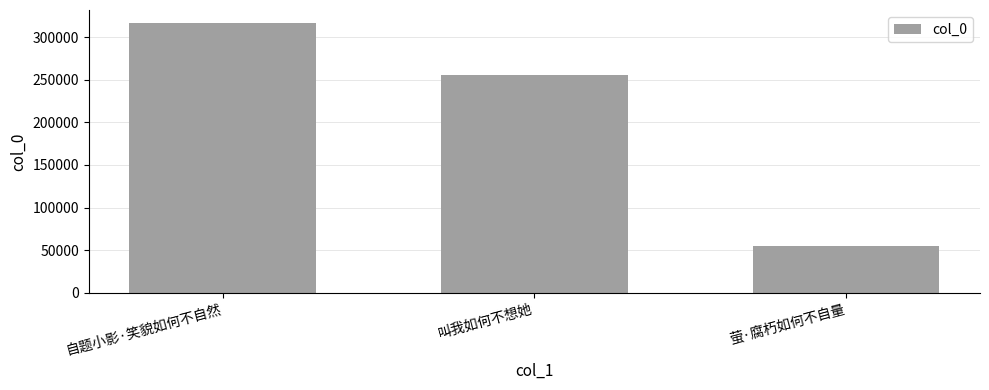

The chart shows a value of 37005 at 萤·腐朽如何不自量. True or false?

False